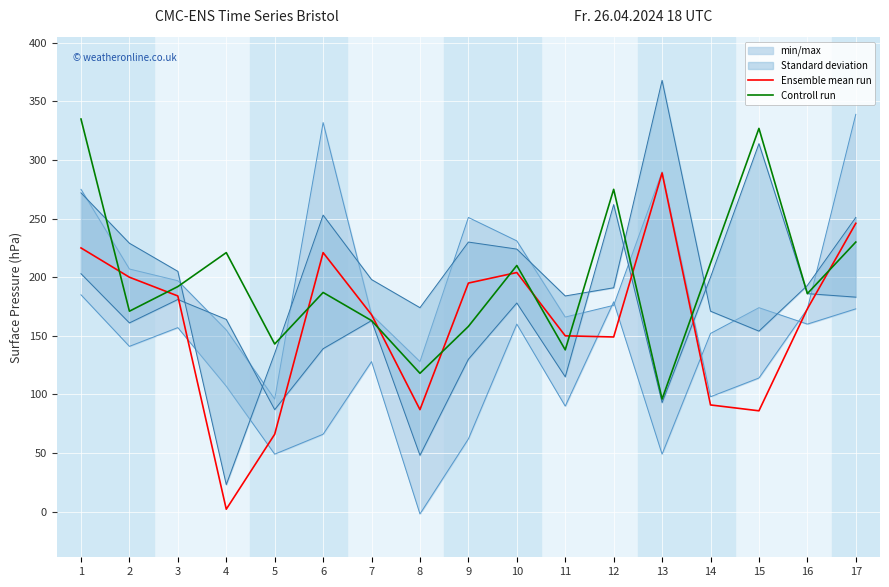

Where is the first local maximum for Controll run?

4